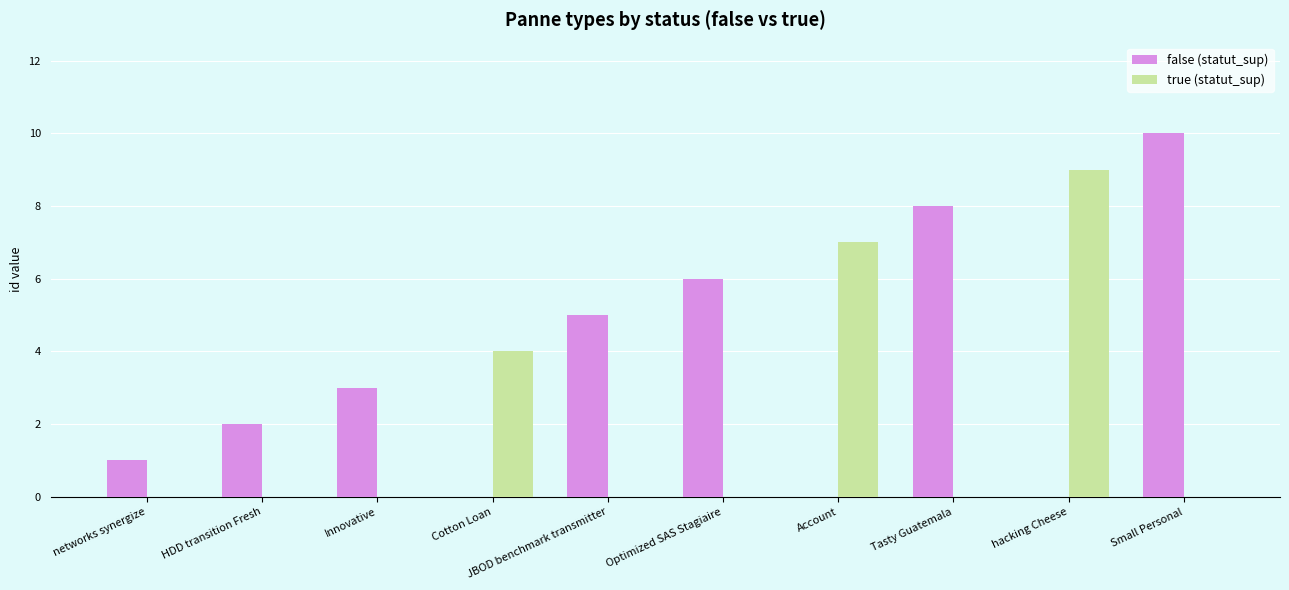

Are the bars grouped side by side (vs. stacked)?

Yes